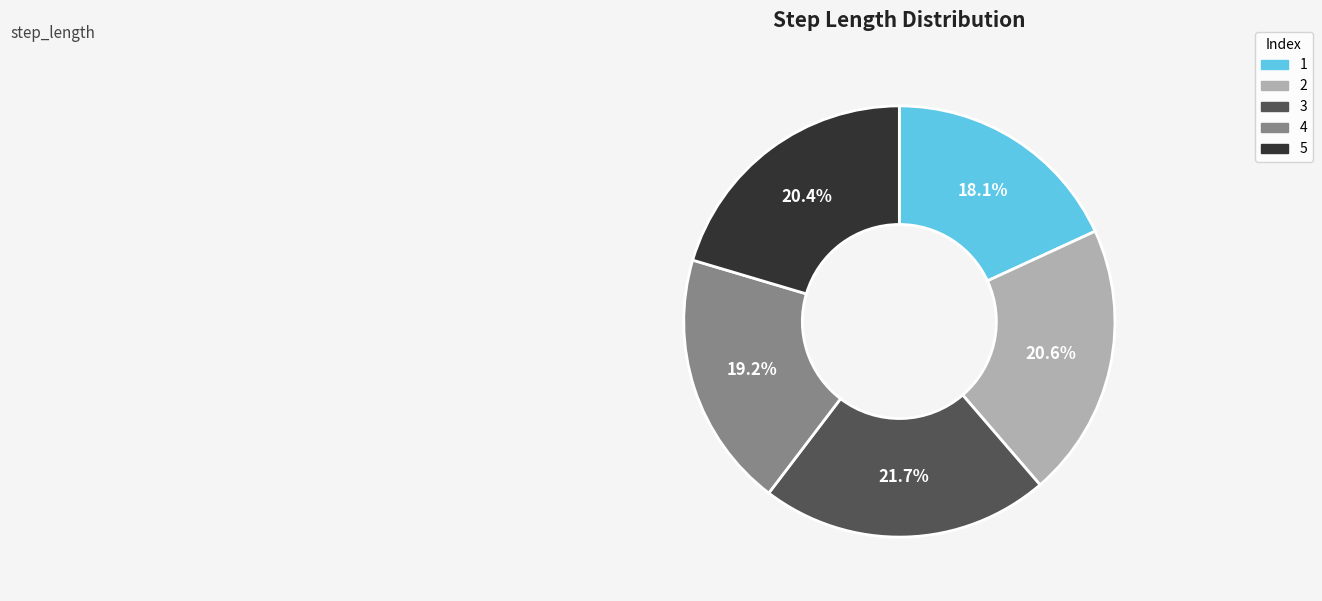

Does 2 account for over 50% of the chart?

No